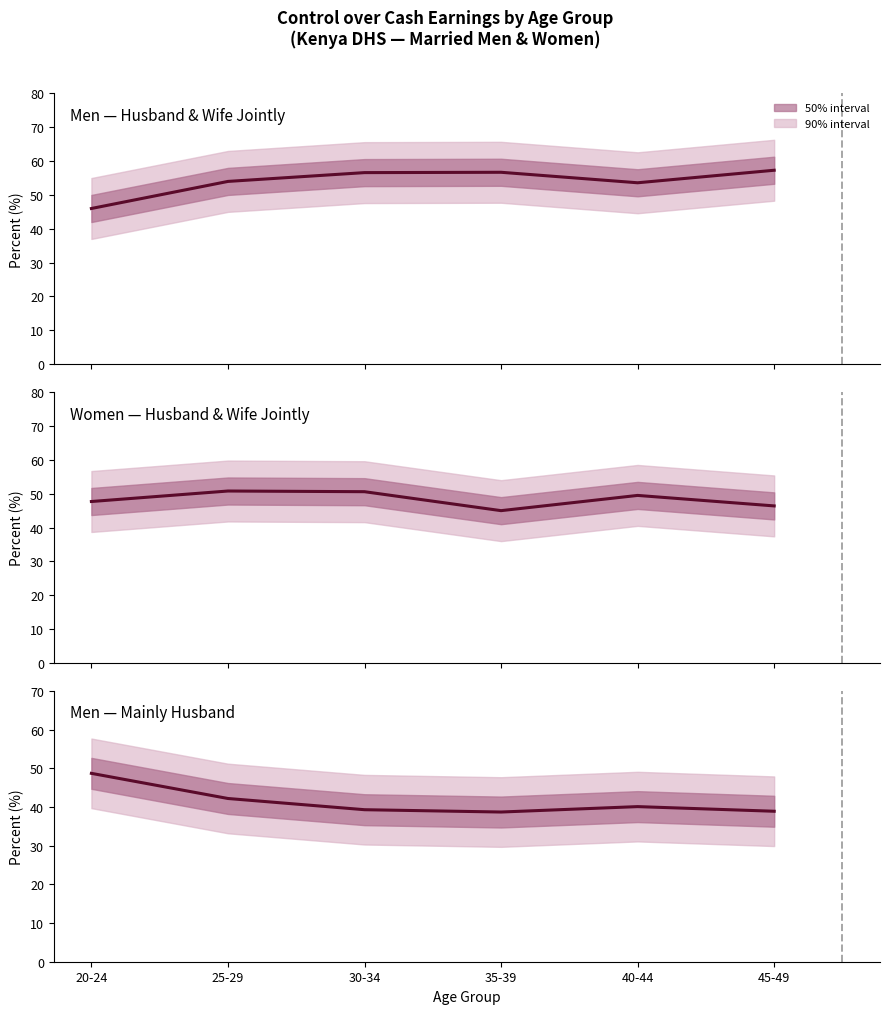

How many data points in Men — Husband & Wife Jointly are less than 56?

3